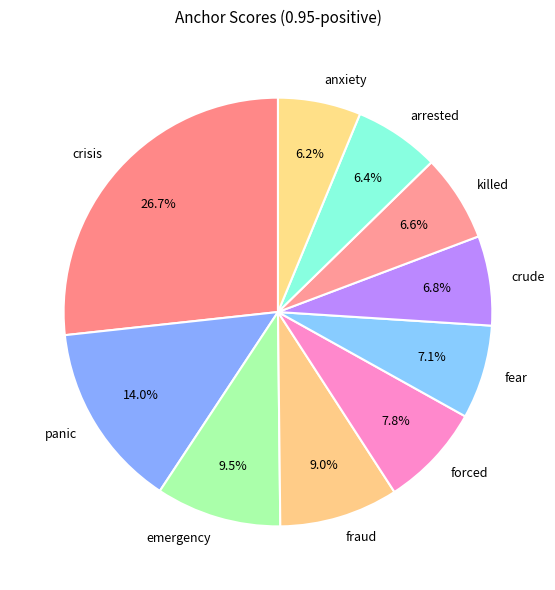

To the nearest percent, what percentage of the pie is crude?

7%